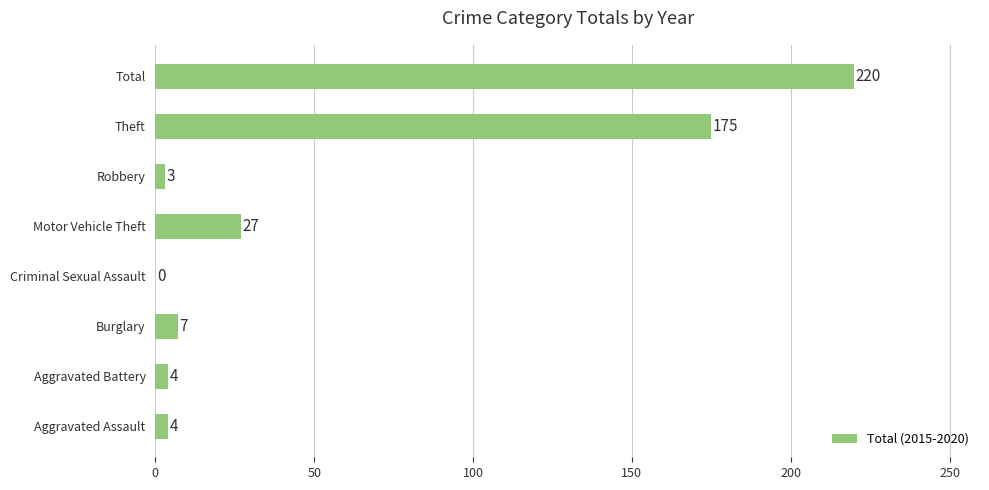

True or false: the data shows 350 at Total.

False